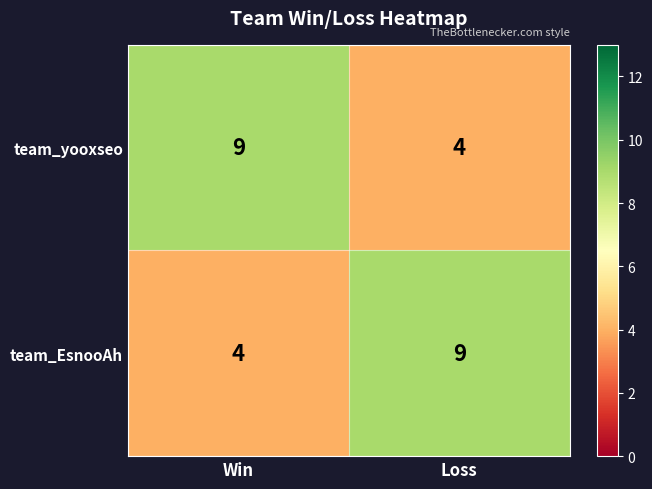

What is the greatest value displayed?

9